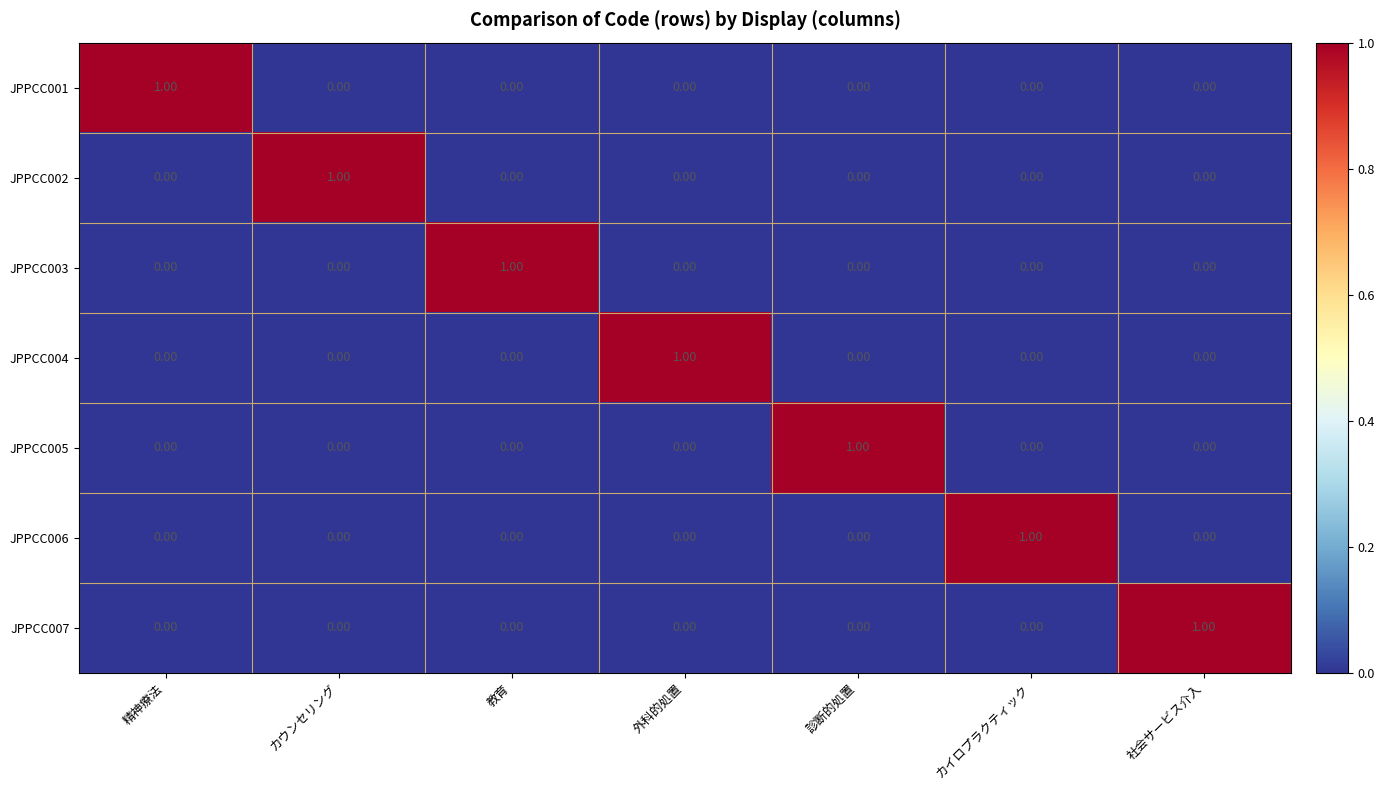

Which category has the highest value in the JPPCC001 series?

精神療法